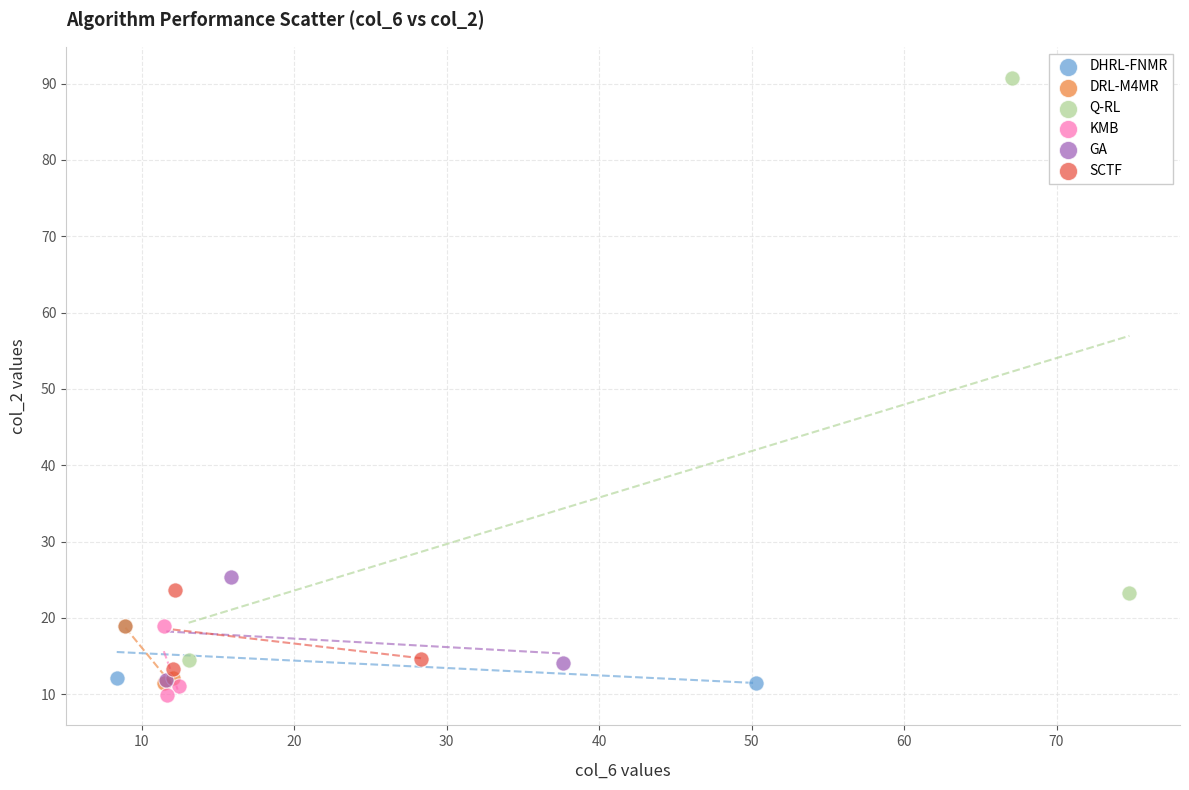

Which series reaches the minimum Y coordinate?

KMB